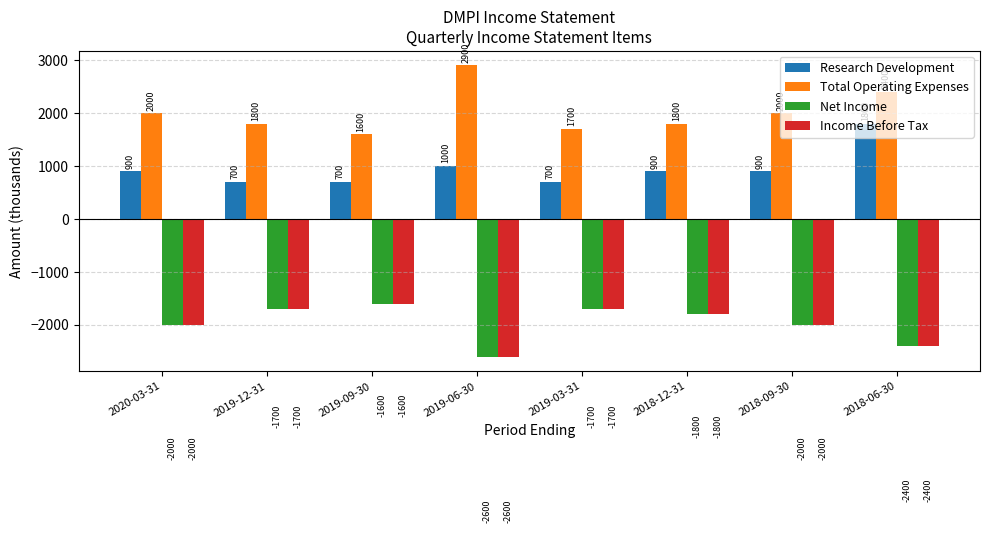

What is the maximum value shown in the chart?

2900